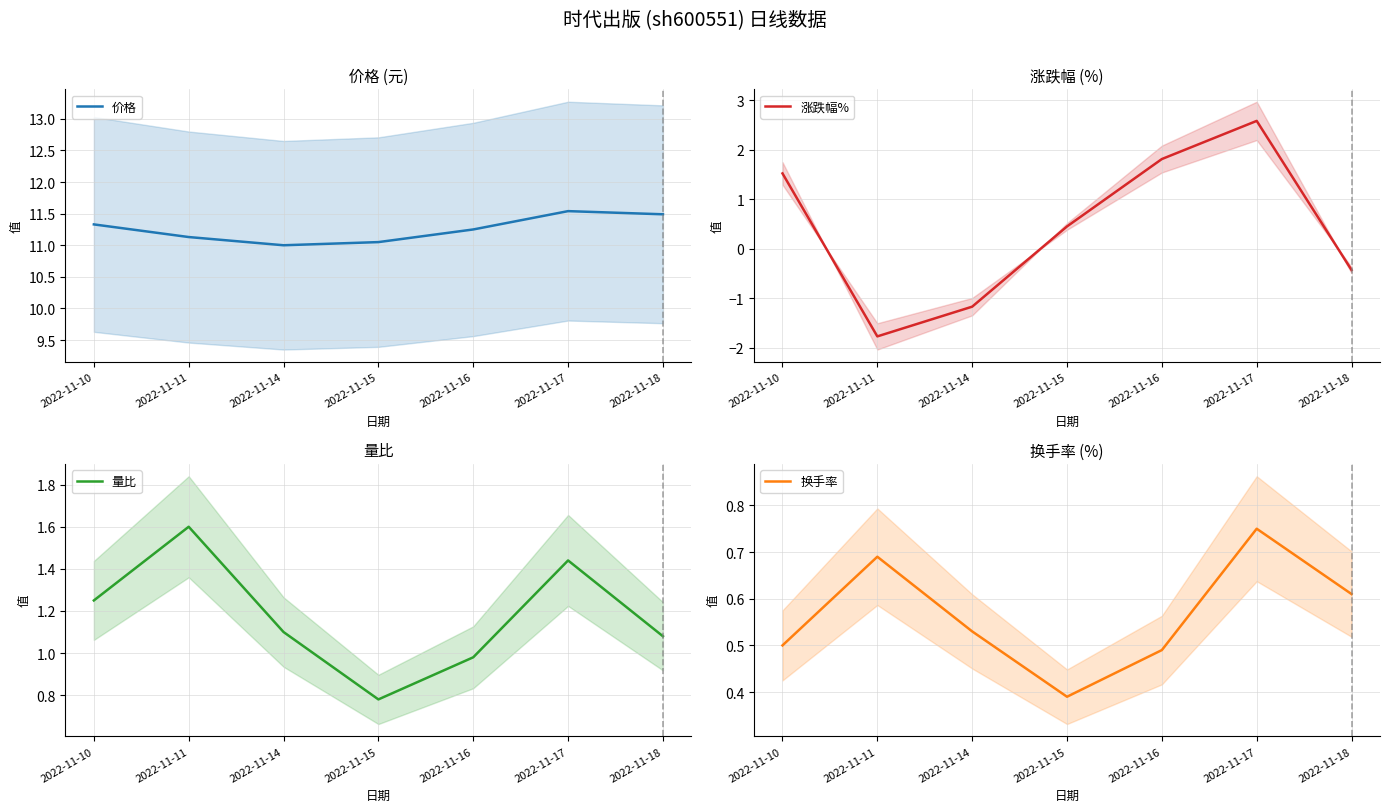

What is the highest value of the 换手率 series?

0.8